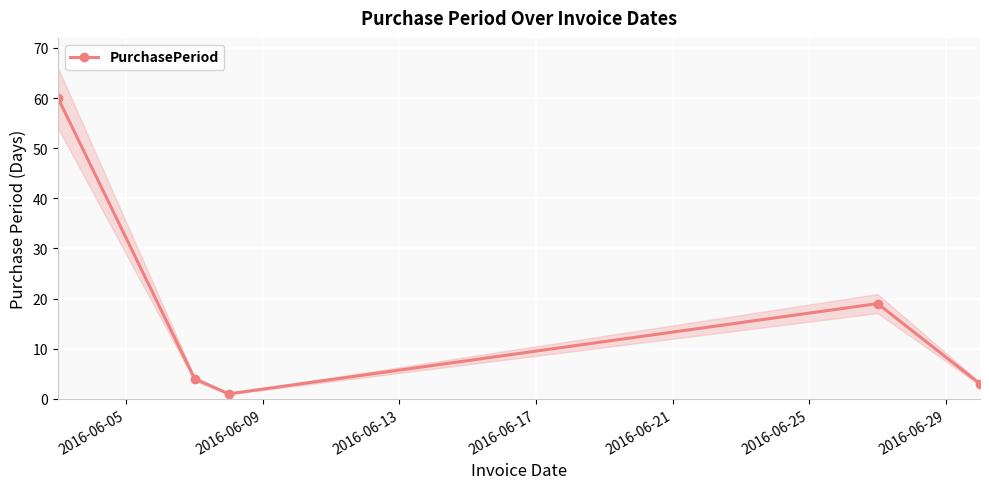

How many data points are above 4?

2